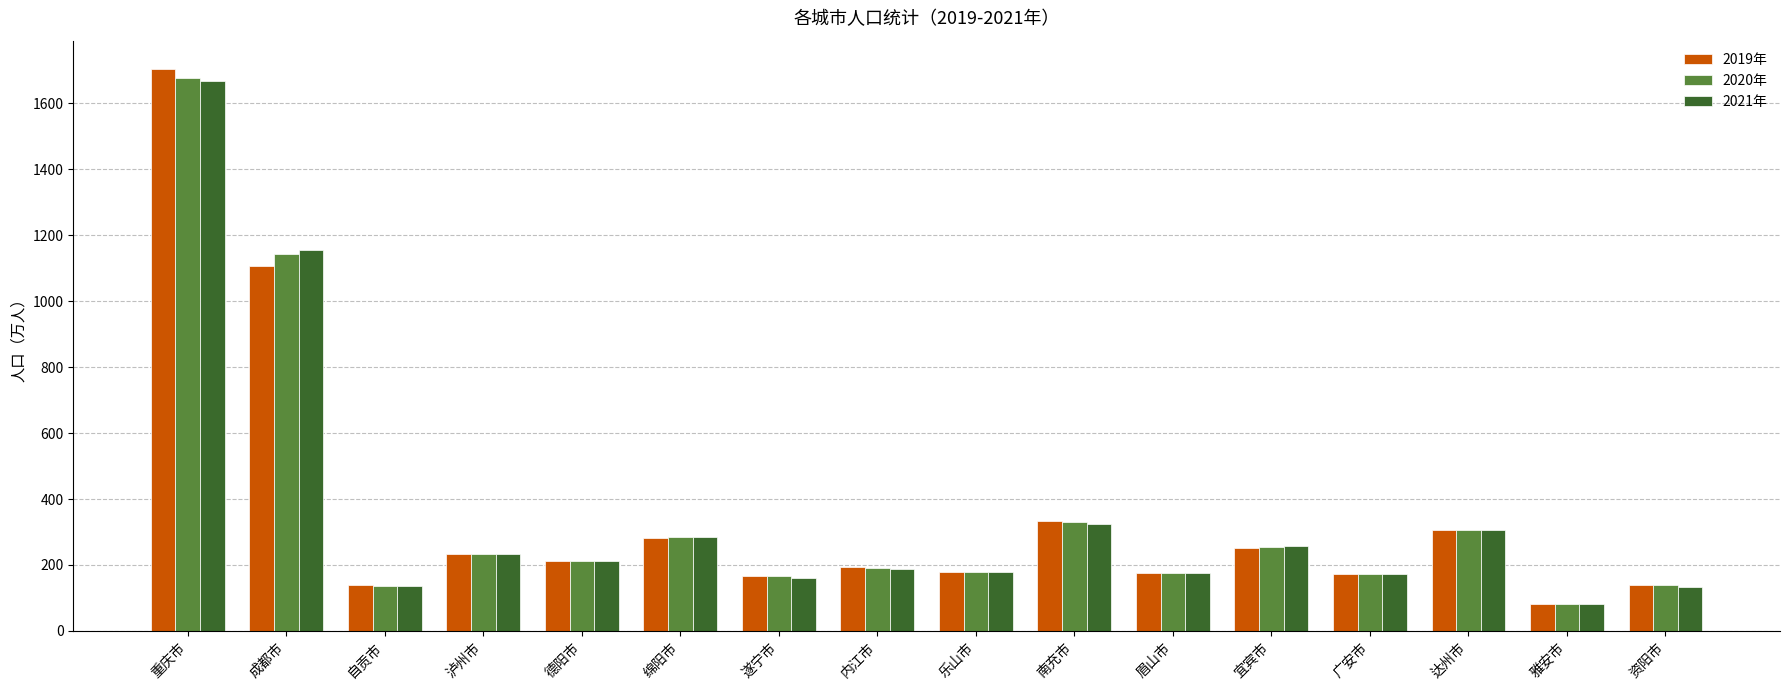

What is the value of the 2019年 bar at the 10th from the left?

334.5